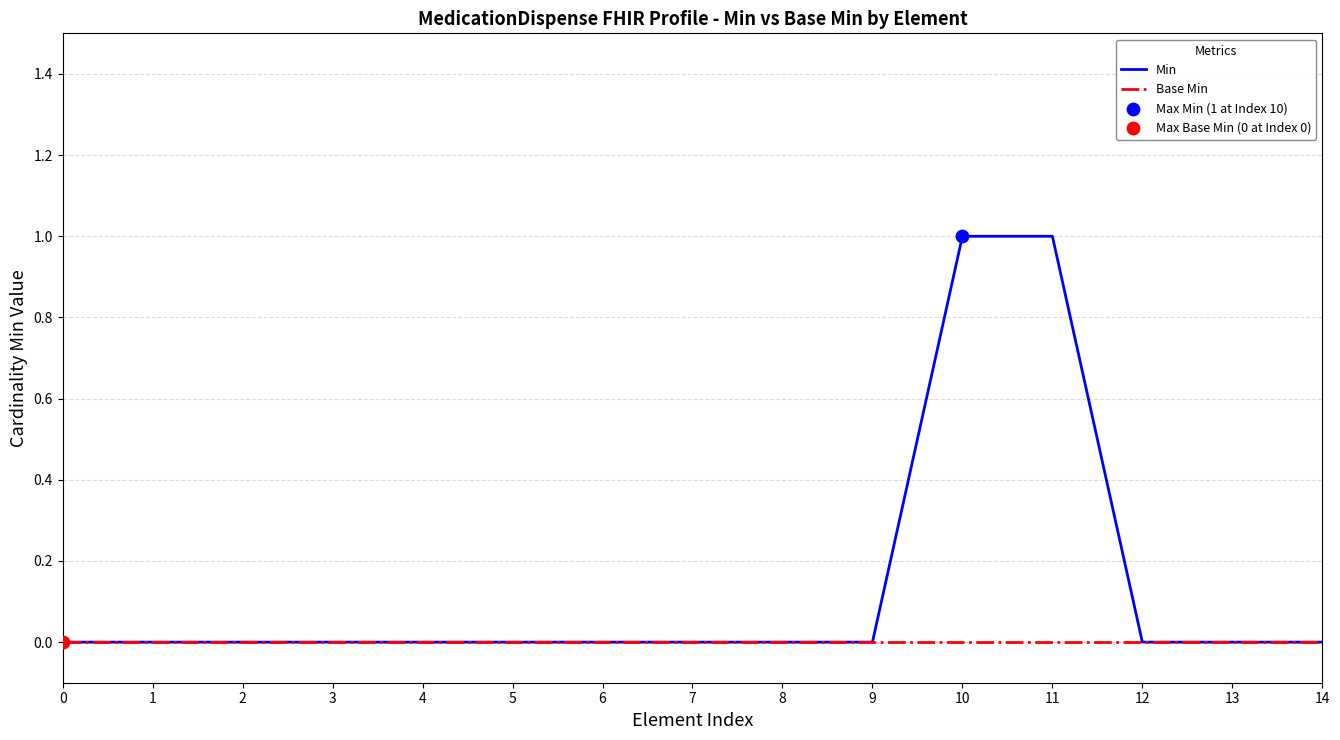

Rank the series by their maximum value, from highest to lowest.

Min, Base Min